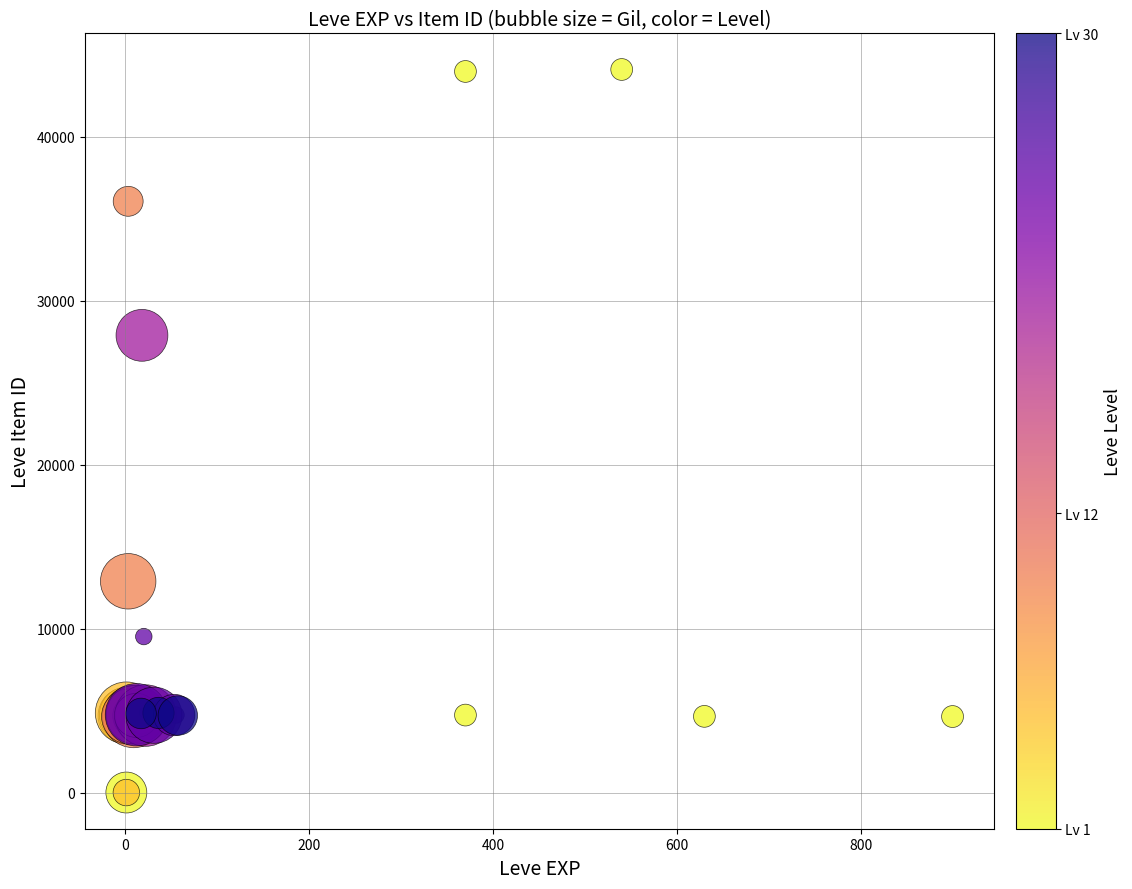

What Y value in the scatter plot is closest to 22048?

27884